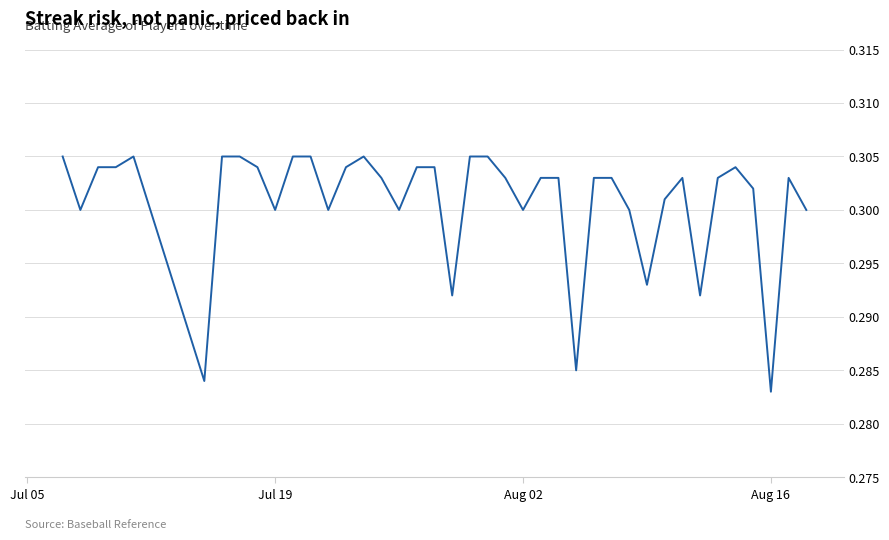

How many lines are shown in the chart?

1